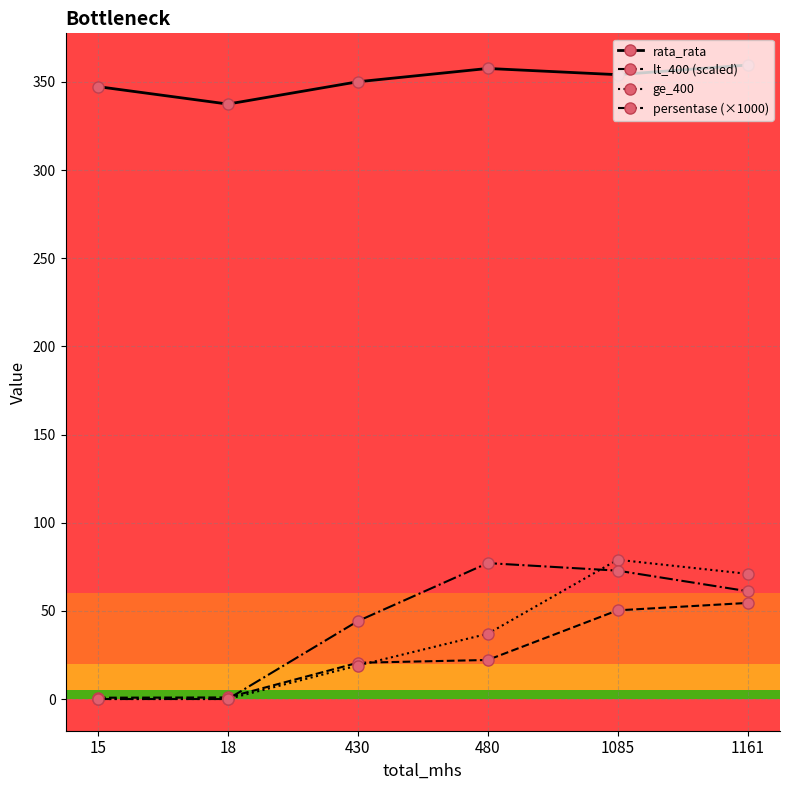

At which category does persentase (×1000) reach its first local peak?

480